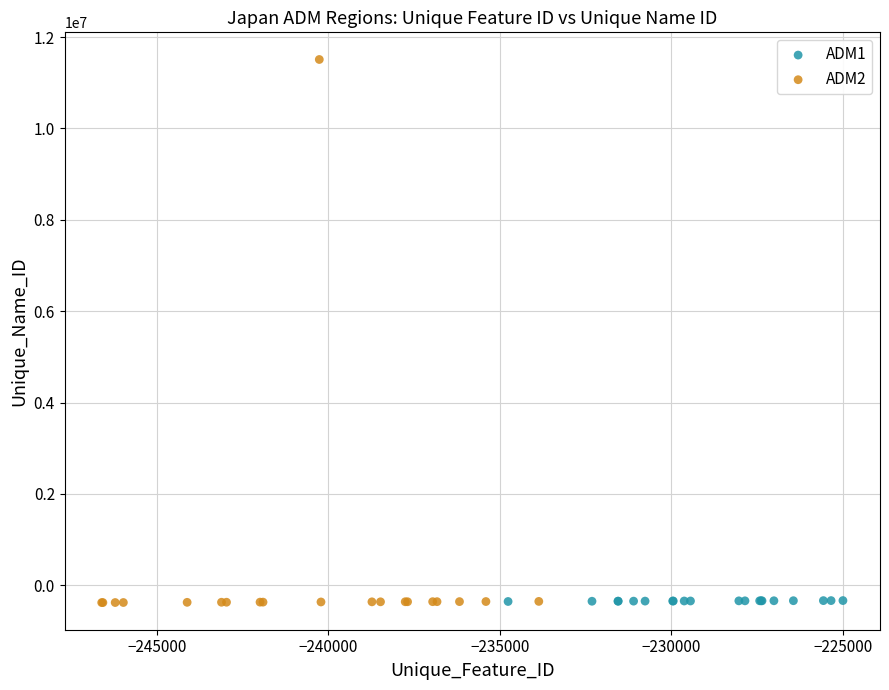

Which series has the widest spread of Y values?

ADM2